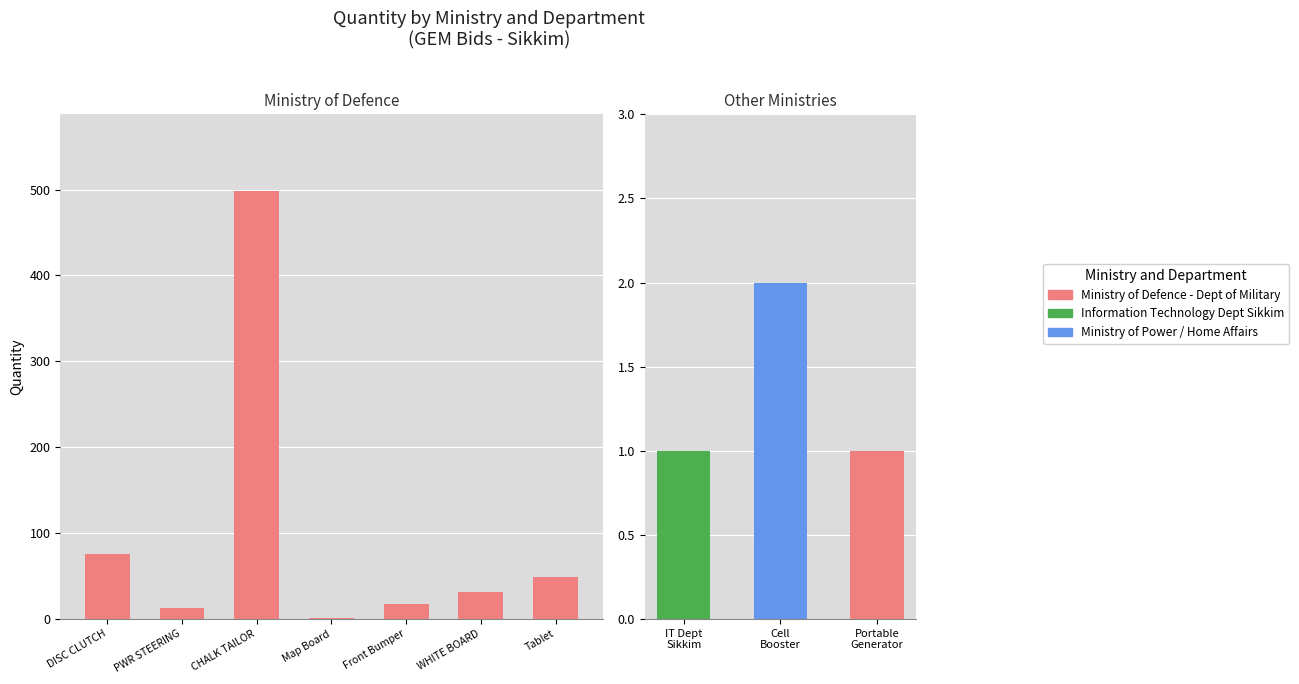

Does the chart contain any negative values?

No